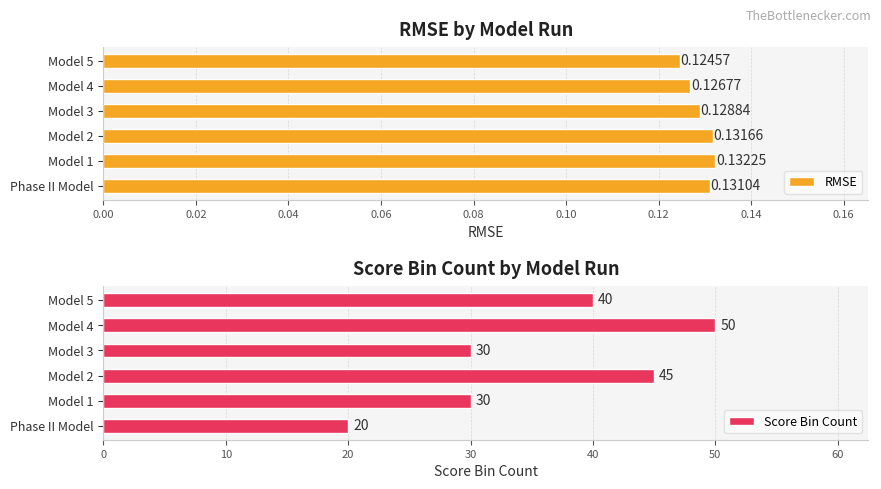

What is the maximum value shown in the chart?

50.0